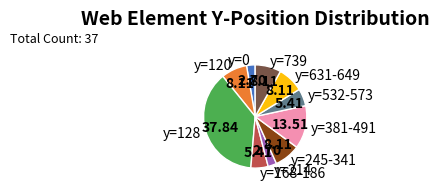

Count the number of slices in the pie.

10